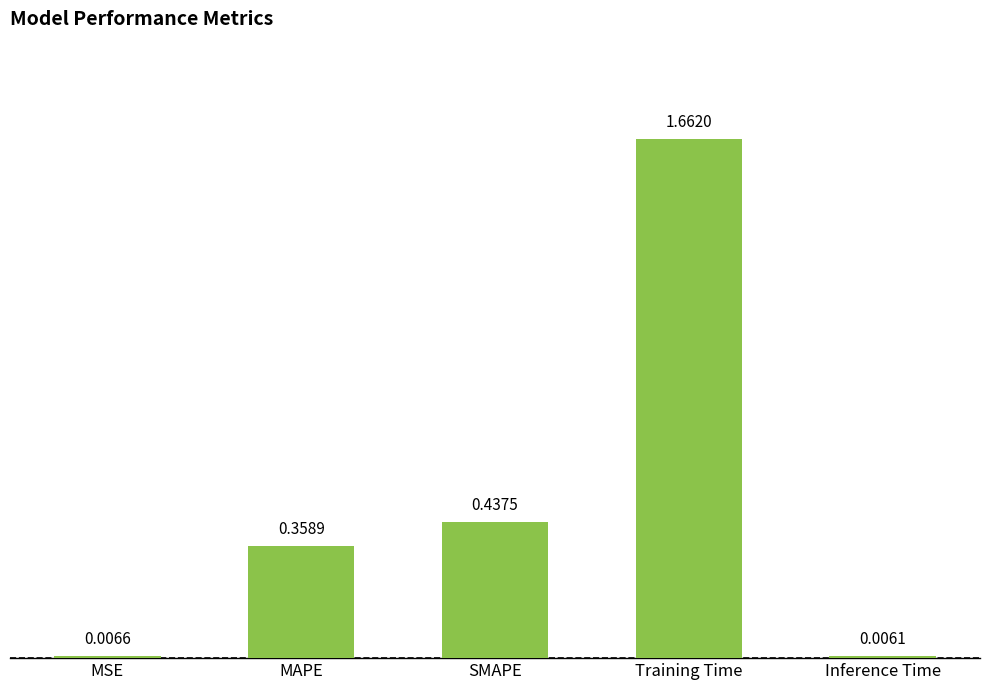

What is the difference between the values at SMAPE and MAPE?

0.1